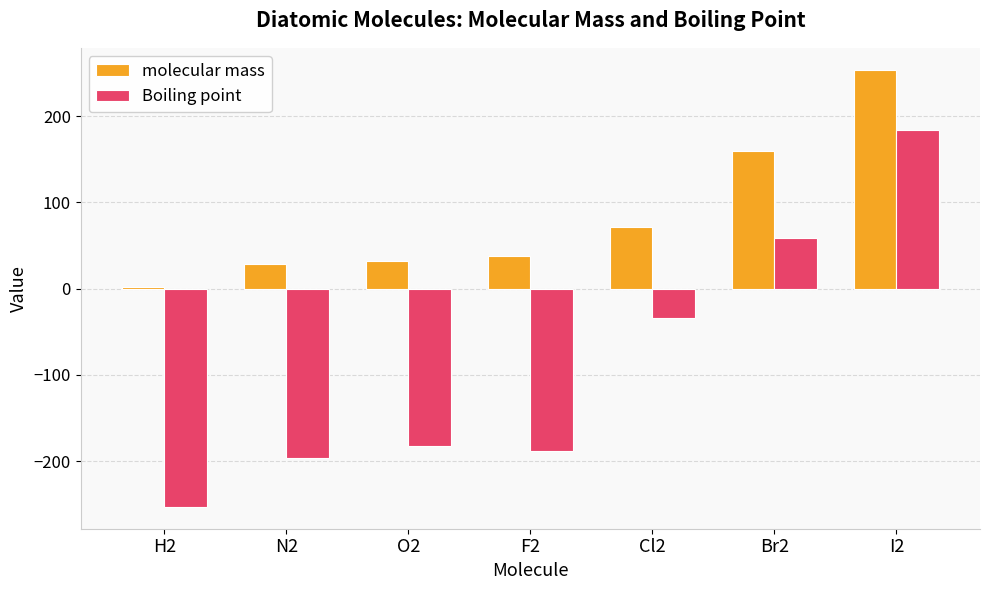

The molecular mass series shows 38.0 at F2. True or false?

True